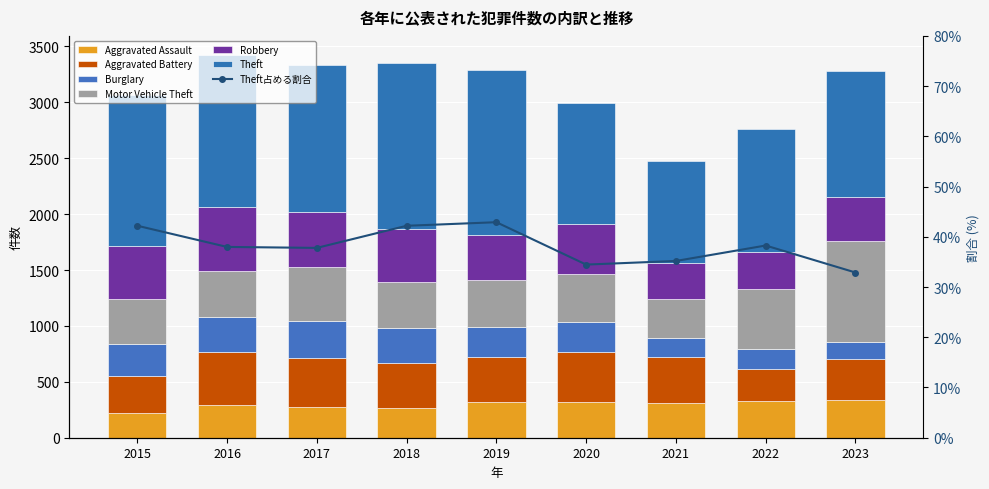

True or false: Burglary has a value of 147 at 2023.

True